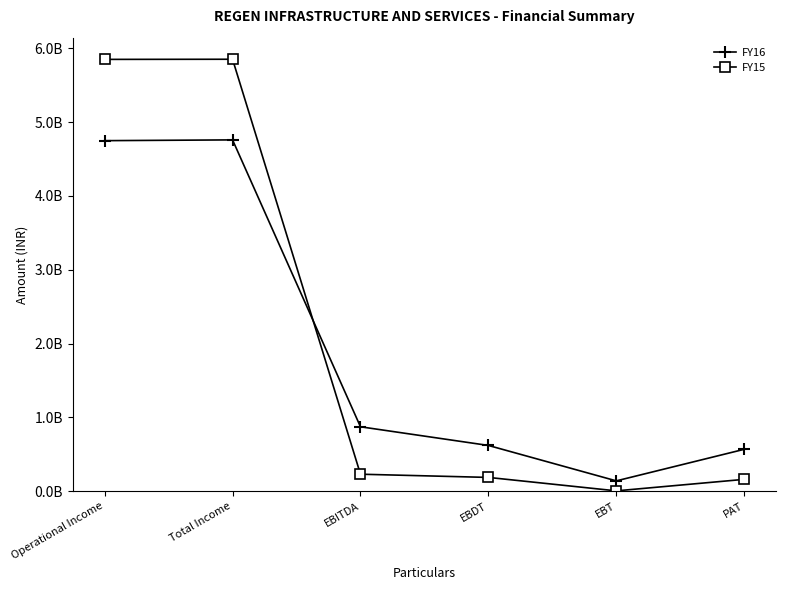

What is the sum of the FY16 values at EBT and EBDT?

762332000